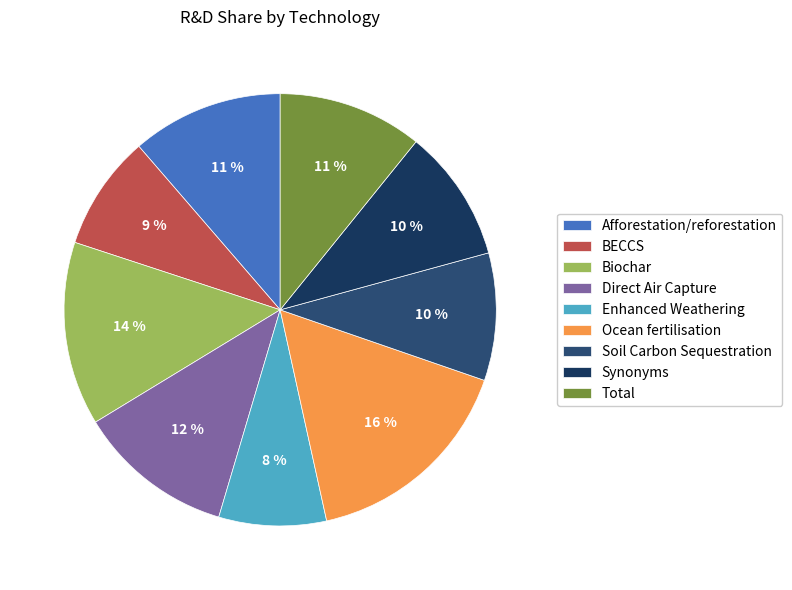

Rank the categories by value from lowest to highest.

Enhanced Weathering, BECCS, Soil Carbon Sequestration, Synonyms, Total, Afforestation/reforestation, Direct Air Capture, Biochar, Ocean fertilisation